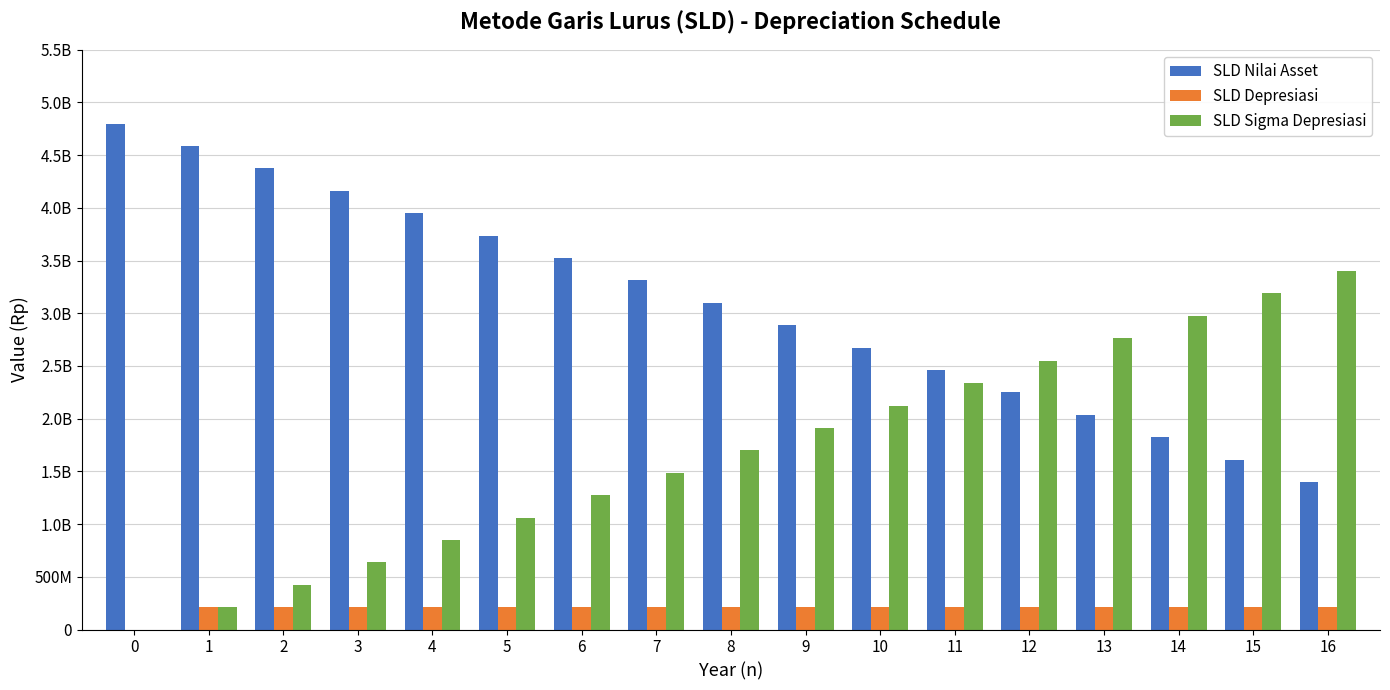

Reading left to right, transcribe all the data shown in this chart.

SLD Nilai Asset: 0=4800000000	1=4587500000	2=4375000000	3=4162500000	4=3950000000	5=3737500000	6=3525000000	7=3312500000	8=3100000000	9=2887500000	10=2675000000	11=2462500000	12=2250000000	13=2037500000	14=1825000000	15=1612500000	16=1400000000
SLD Depresiasi: 0=0	1=212500000	2=212500000	3=212500000	4=212500000	5=212500000	6=212500000	7=212500000	8=212500000	9=212500000	10=212500000	11=212500000	12=212500000	13=212500000	14=212500000	15=212500000	16=212500000
SLD Sigma Depresiasi: 0=0	1=212500000	2=425000000	3=637500000	4=850000000	5=1062500000	6=1275000000	7=1487500000	8=1700000000	9=1912500000	10=2125000000	11=2337500000	12=2550000000	13=2762500000	14=2975000000	15=3187500000	16=3400000000